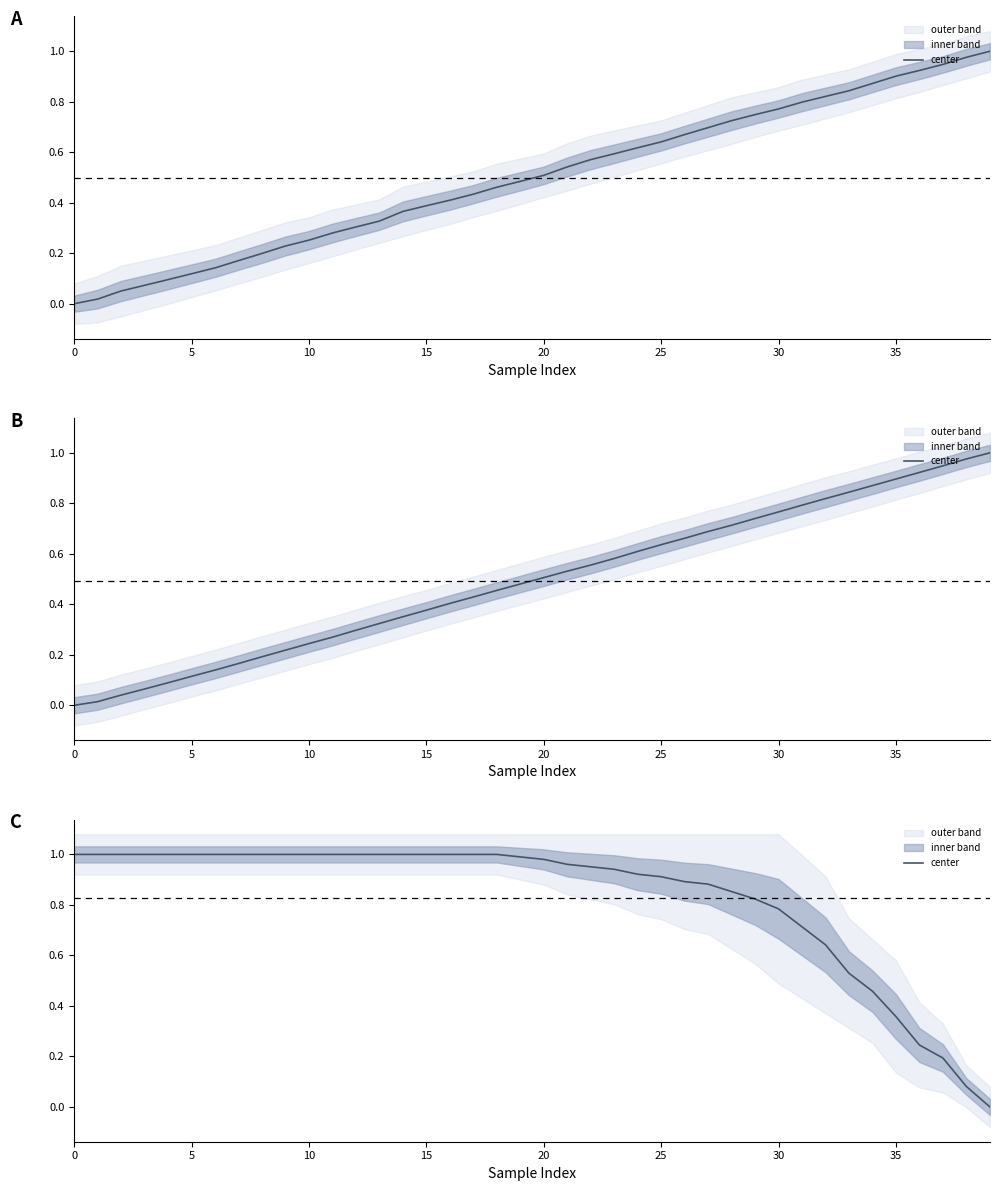

True or false: there are more than 1 points higher than both neighbors.

False